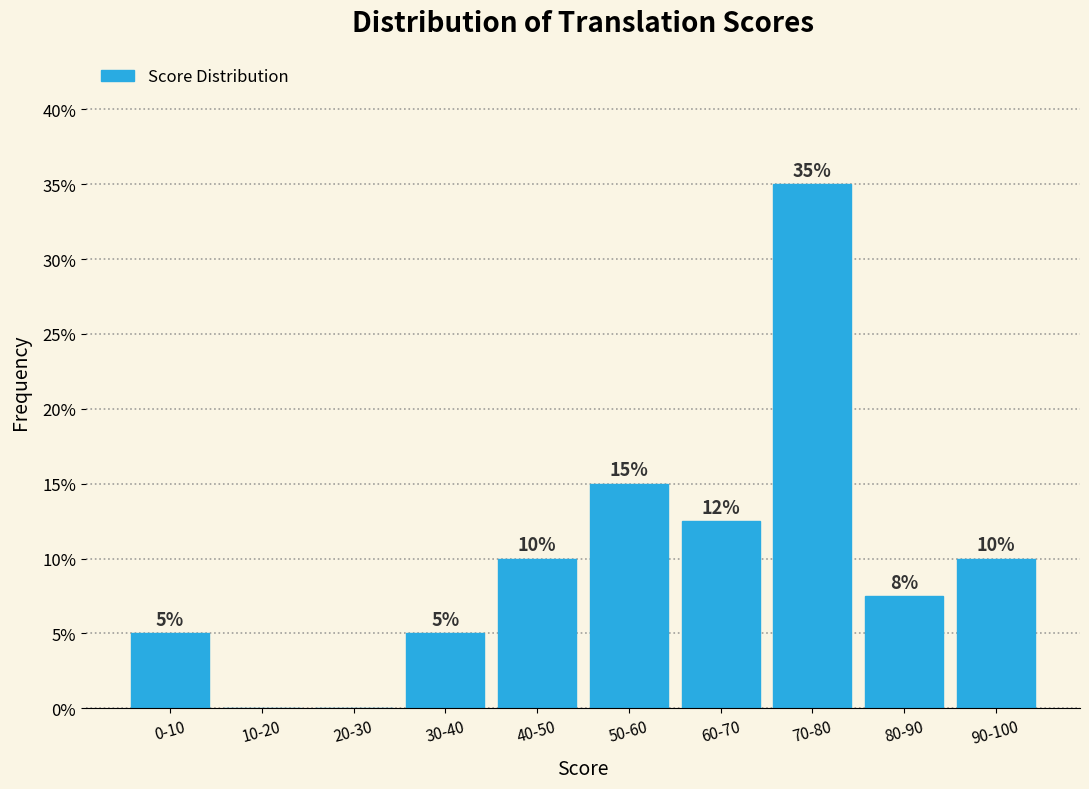

What is the ratio of the value at 80-90 to the value at 90-100?

0.8